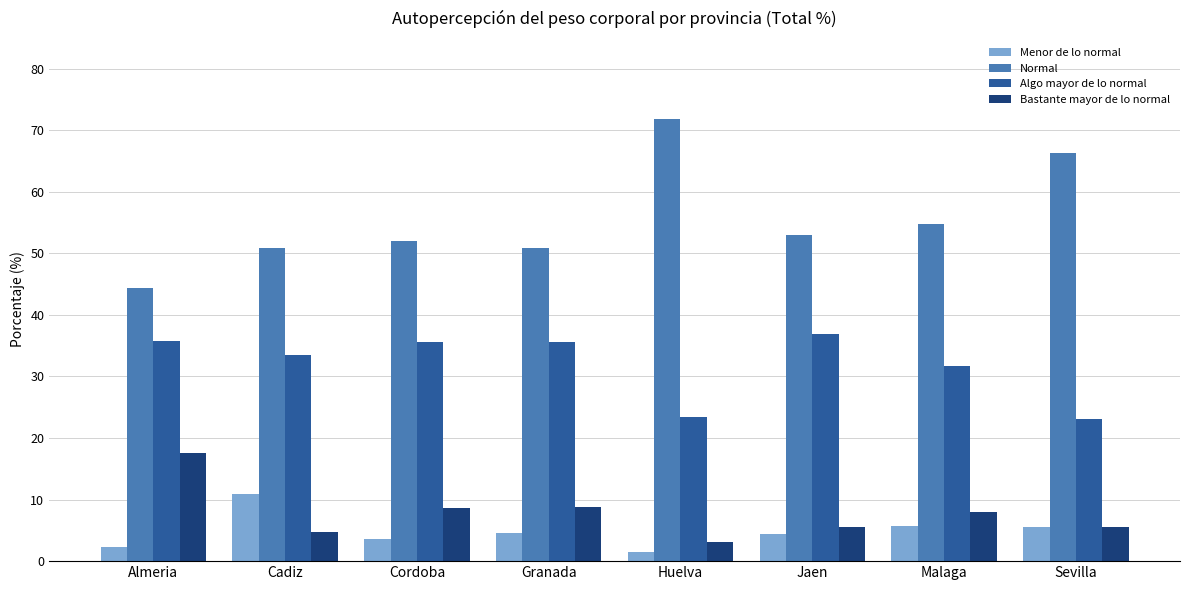

How many bars are there in each group?

4